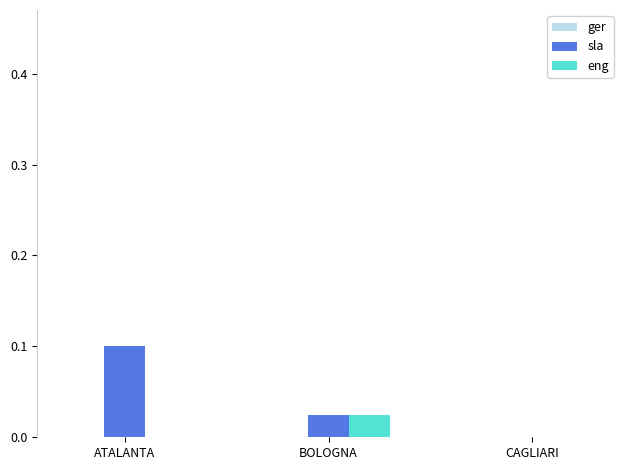

The eng series shows 0.0 at BOLOGNA. True or false?

True